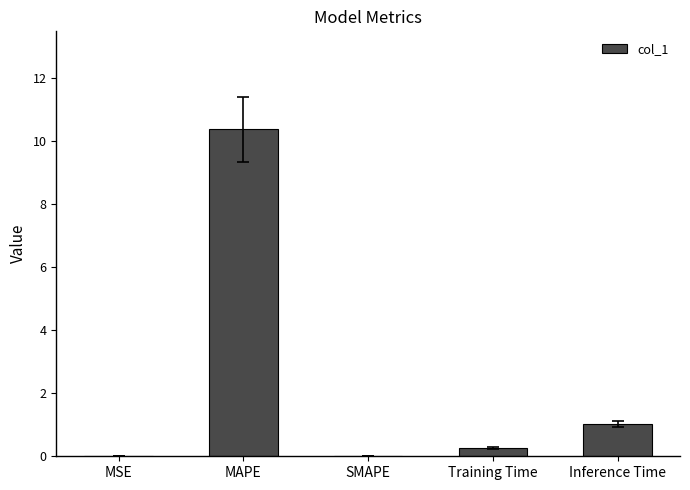

Between SMAPE and MAPE, which is larger?

MAPE